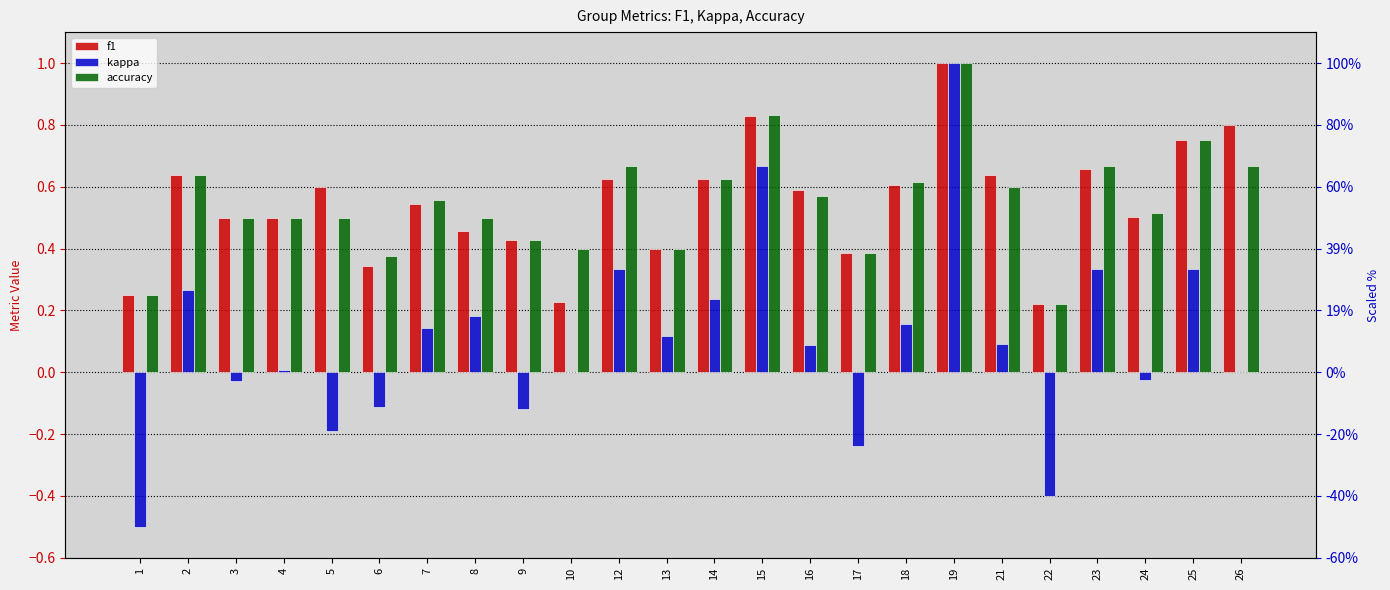

How many bars are there in total?

72